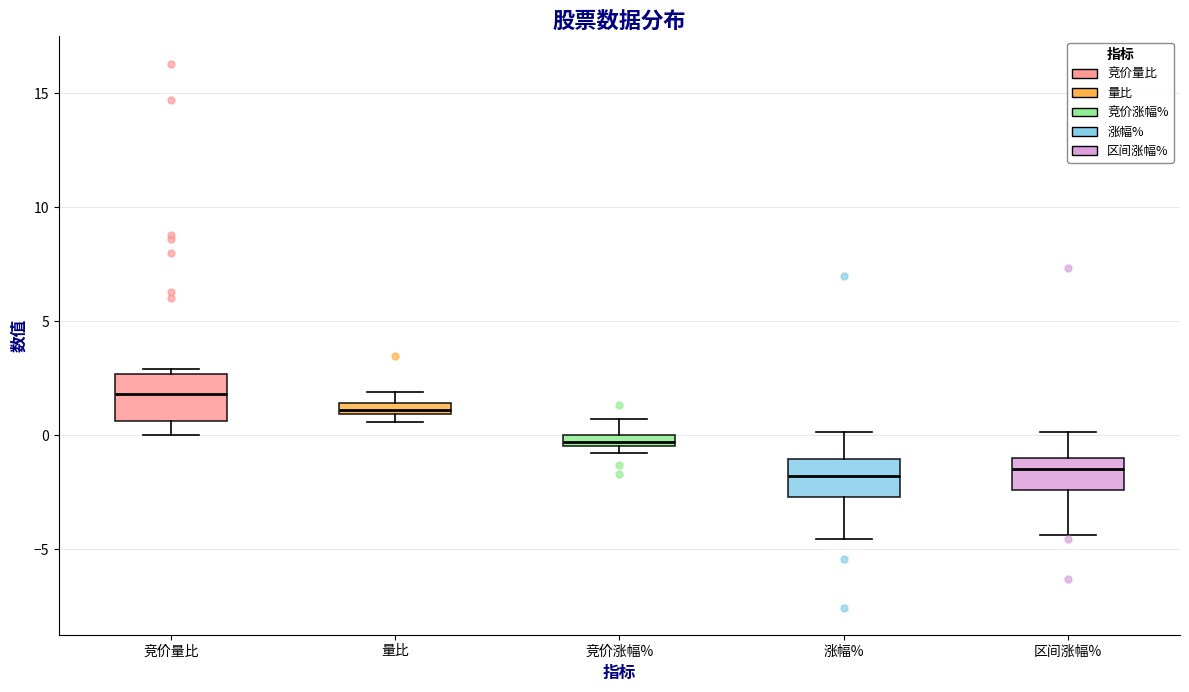

Where does the lower whisker of the box for 竞价量比 end on the y-axis? The values are not printed on the chart, so give them approximately, as read against the axis.

0.0